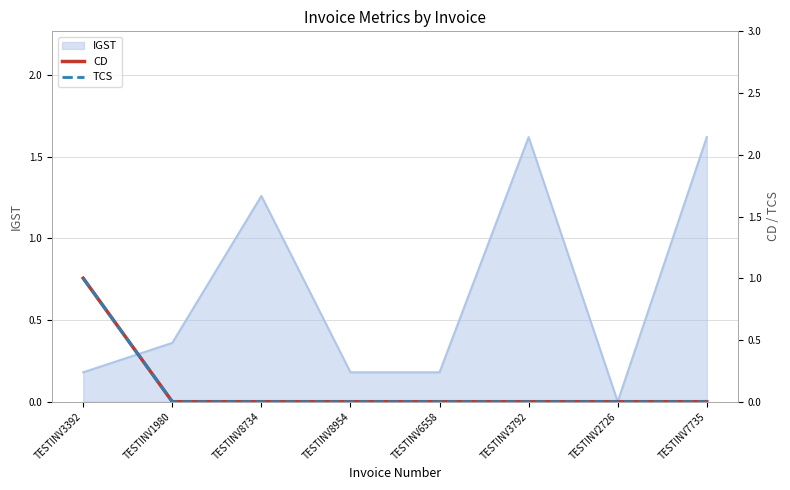

At which label does IGST reach its minimum?

TESTINV2726